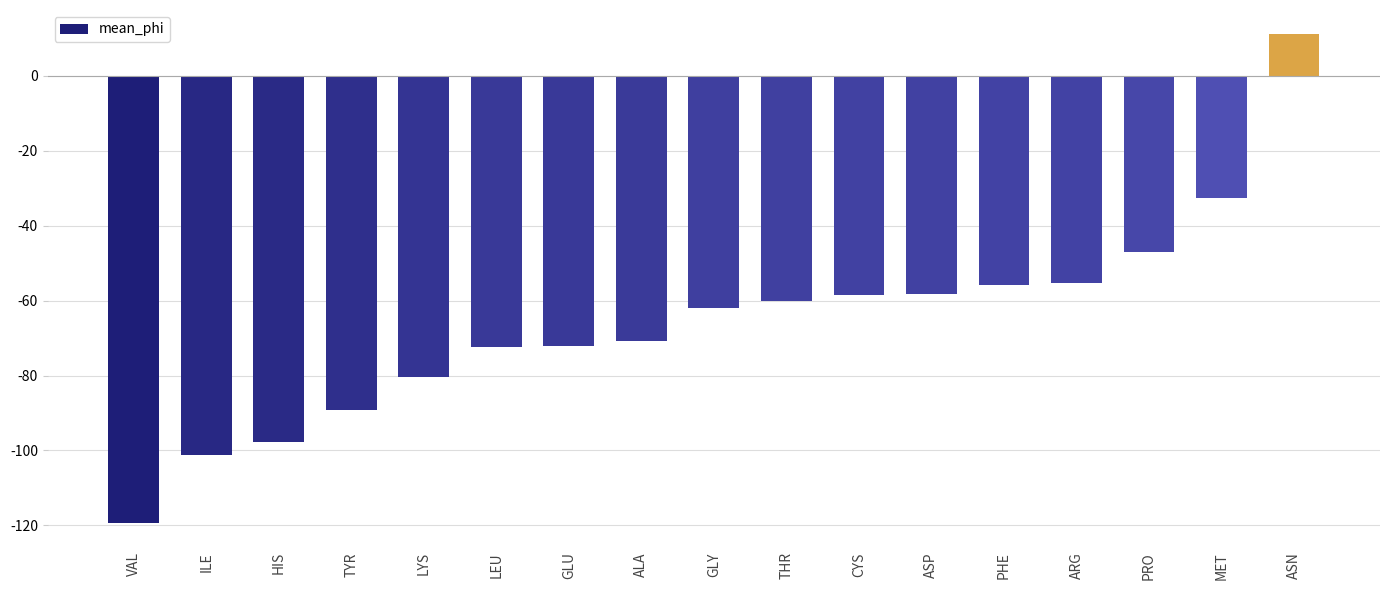

What is the label of the 16th bar from the left?

MET